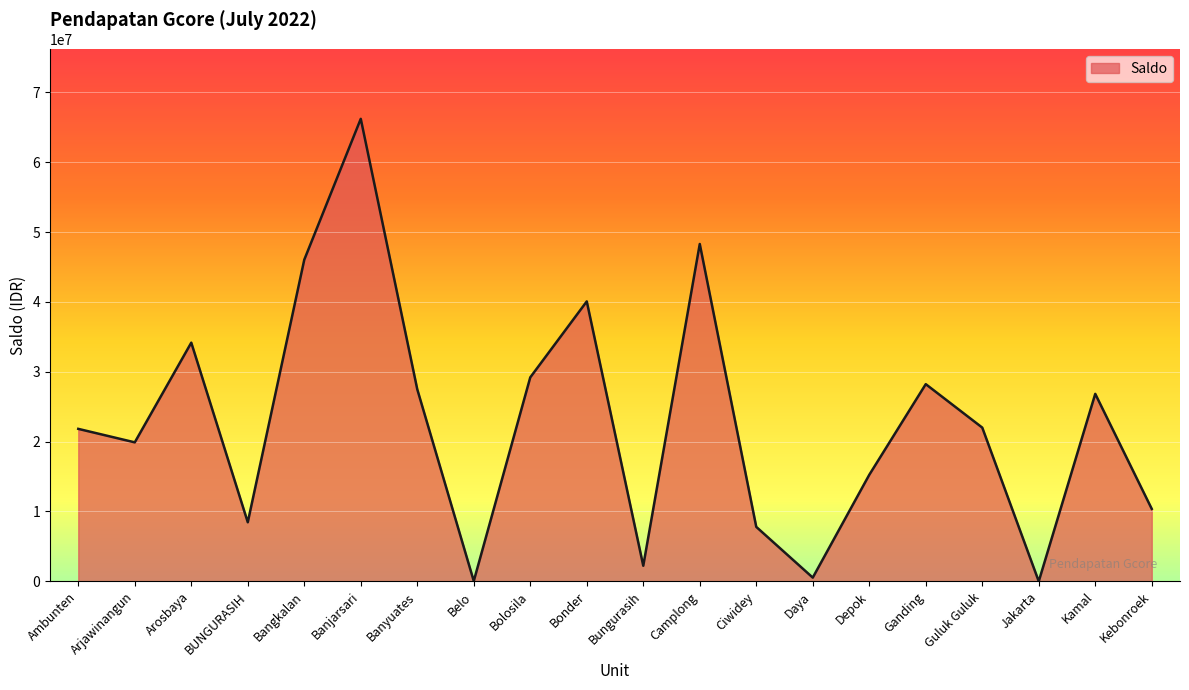

At which label is the value closest to 33110600?

Arosbaya